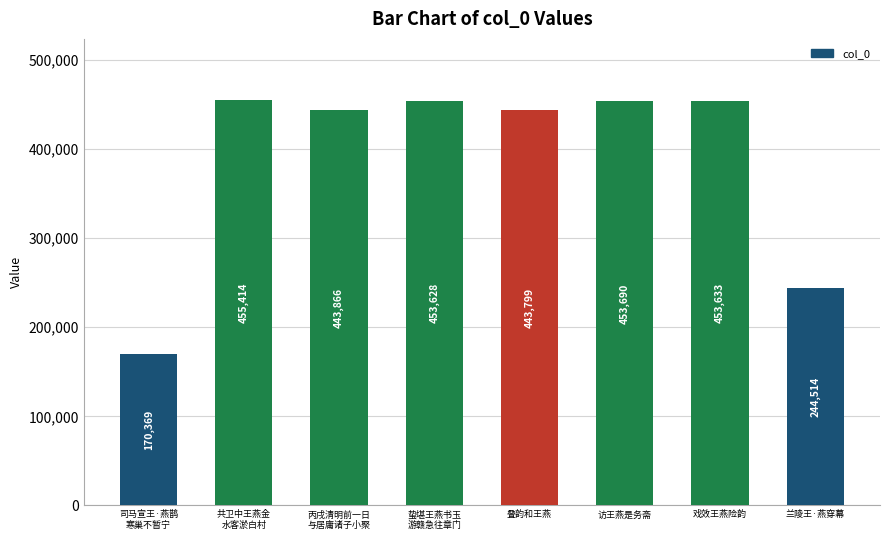

What is the label of the 1st bar from the left?

司马宣王·燕鹊
寒巢不暂宁